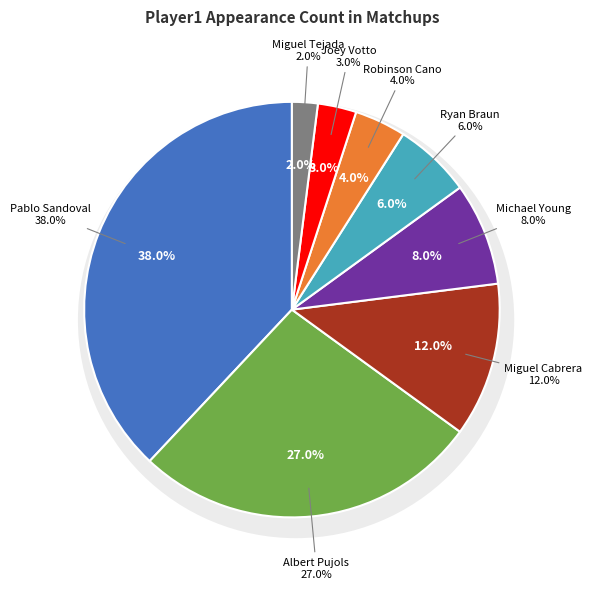

Which slice is the largest?

Pablo Sandoval